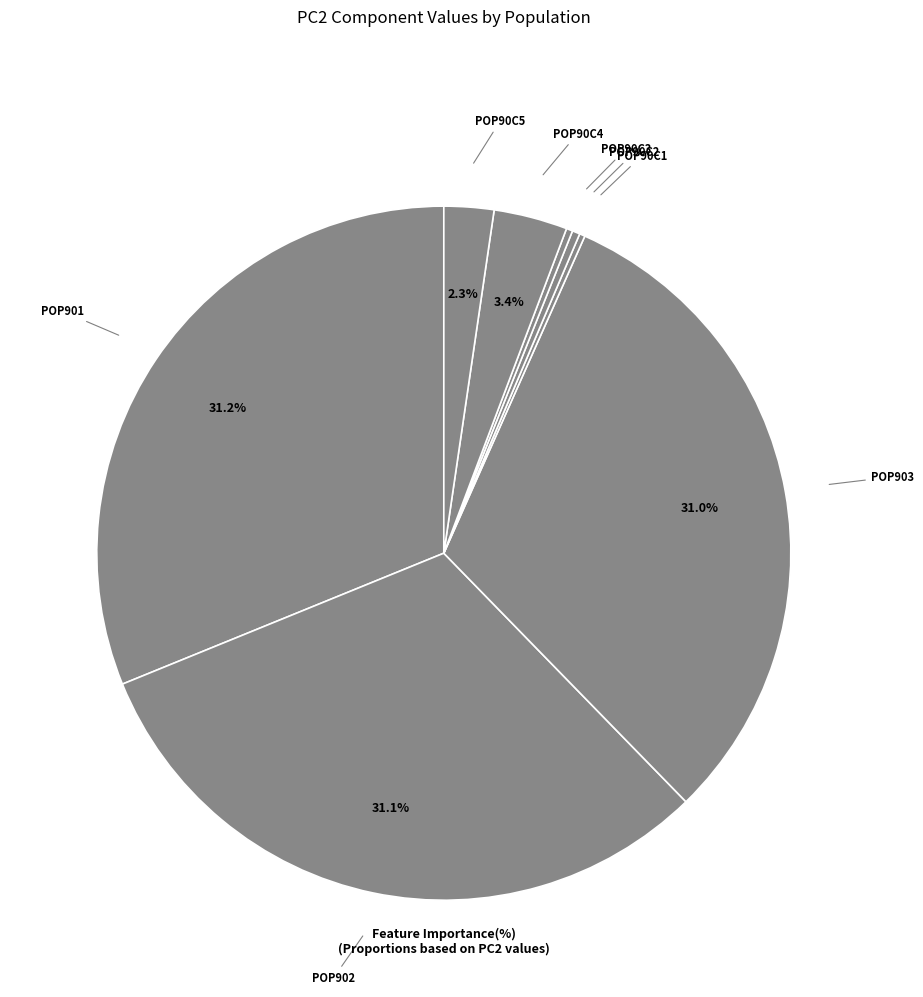

To the nearest percent, what is the difference between the largest and smallest slice percentages?

31%